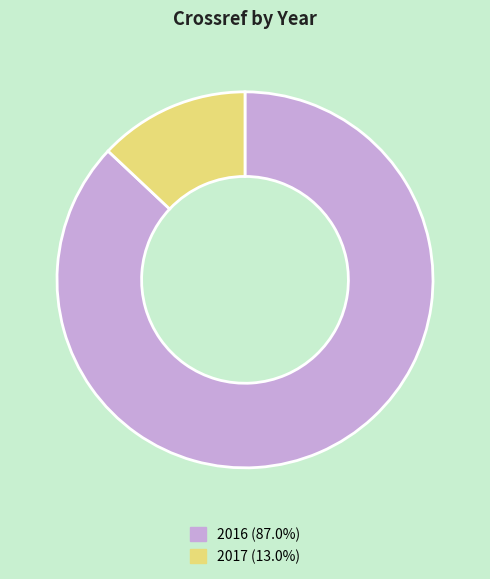

Approximately how many times larger is the value at 2017 compared to 2016?

0.1